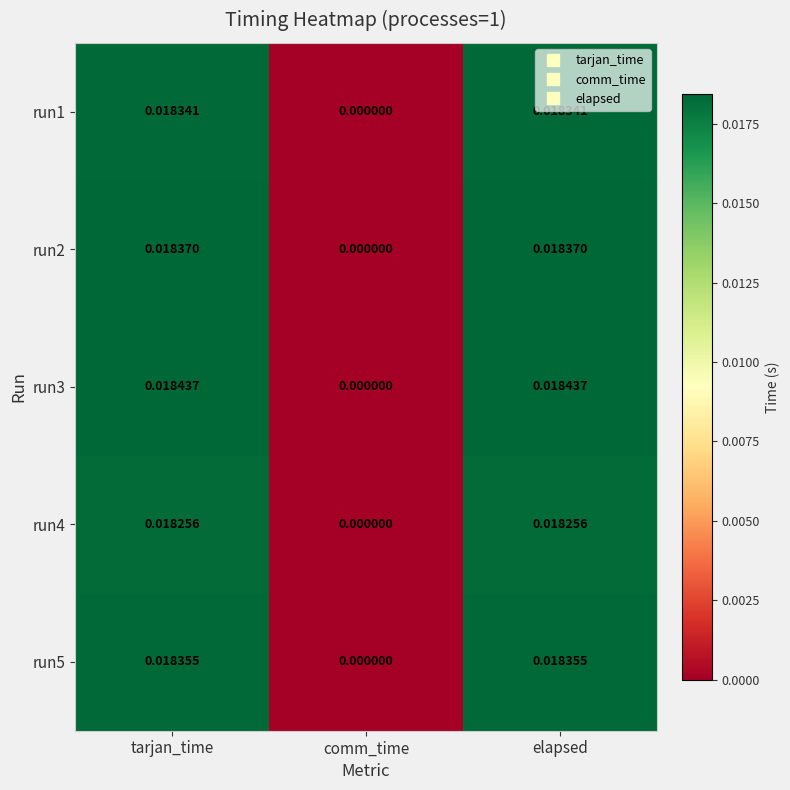

Which category has the lowest value in the run5 series?

comm_time